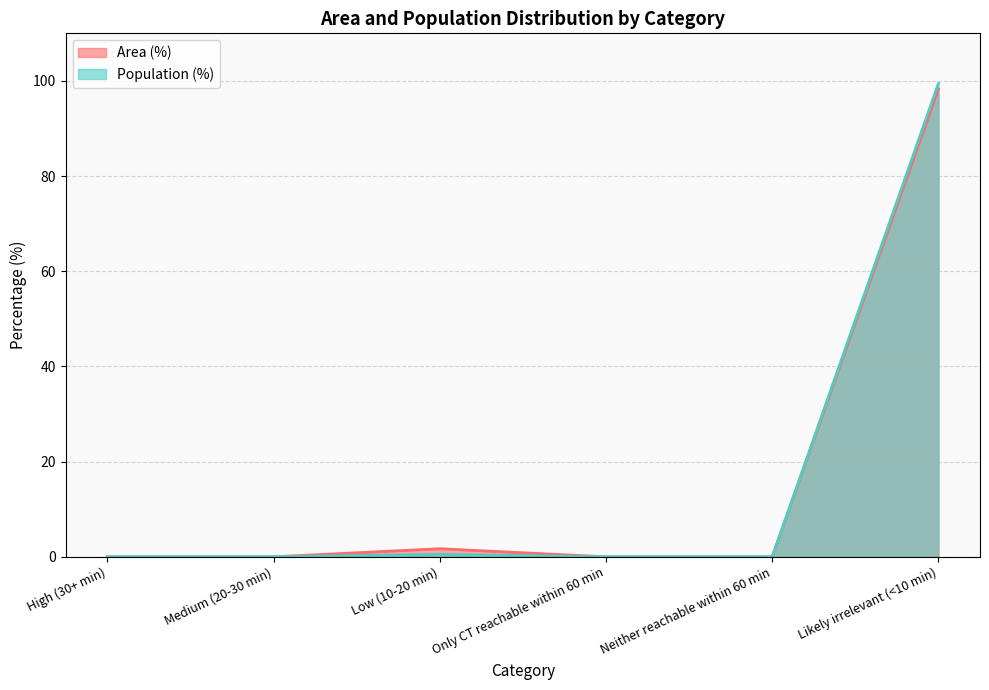

True or false: Area (%) and Population (%) cross at least once.

False